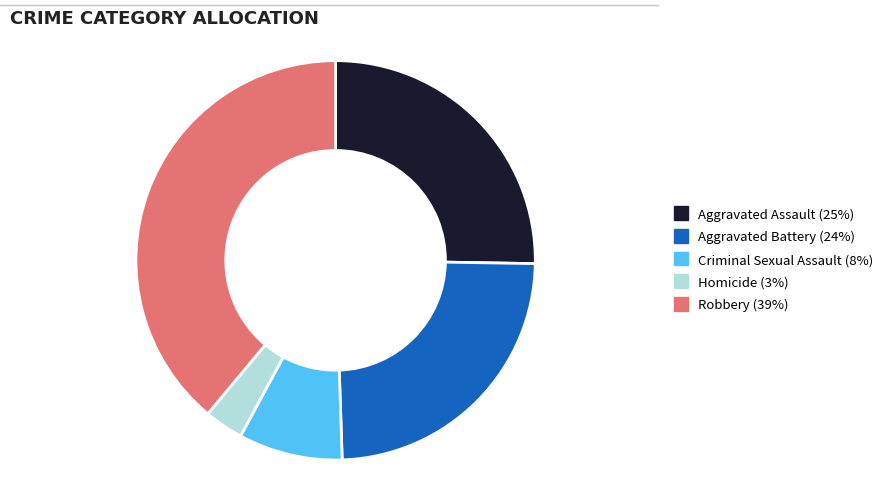

How many segments does this pie chart have?

5